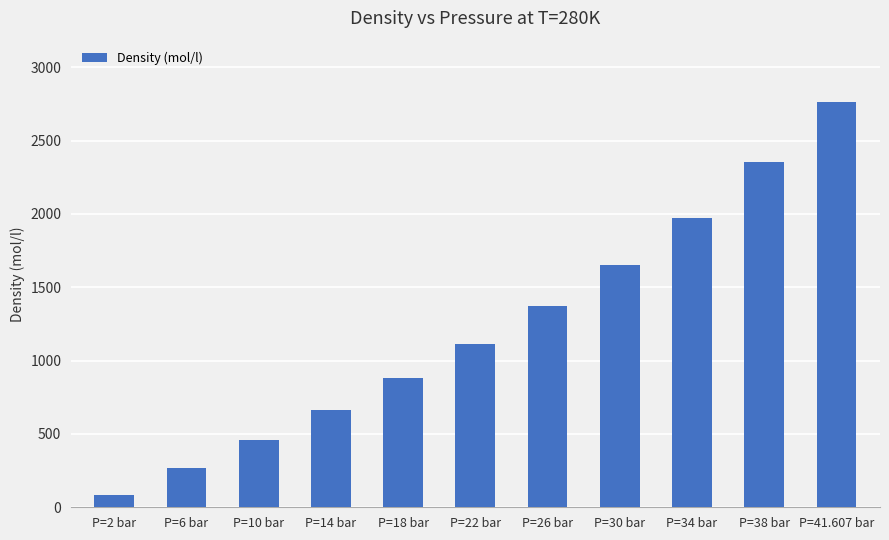

Approximately how many times larger is the value at P=41.607 bar compared to P=6 bar?

10.3